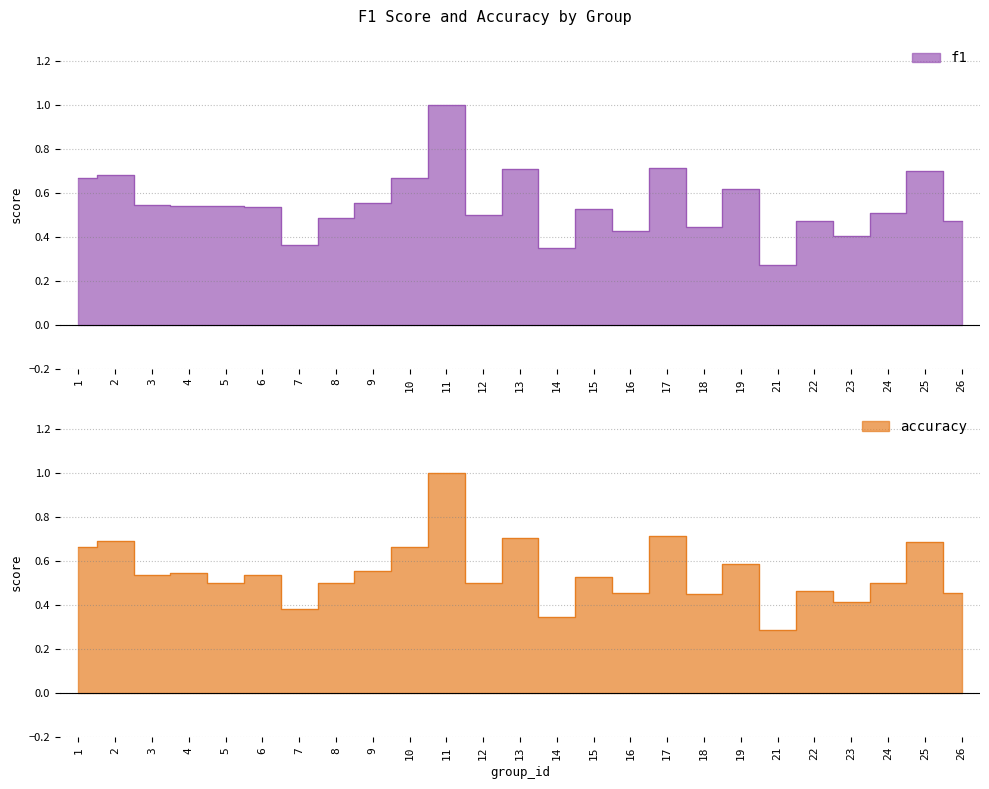

At which category does accuracy reach its first local peak?

2